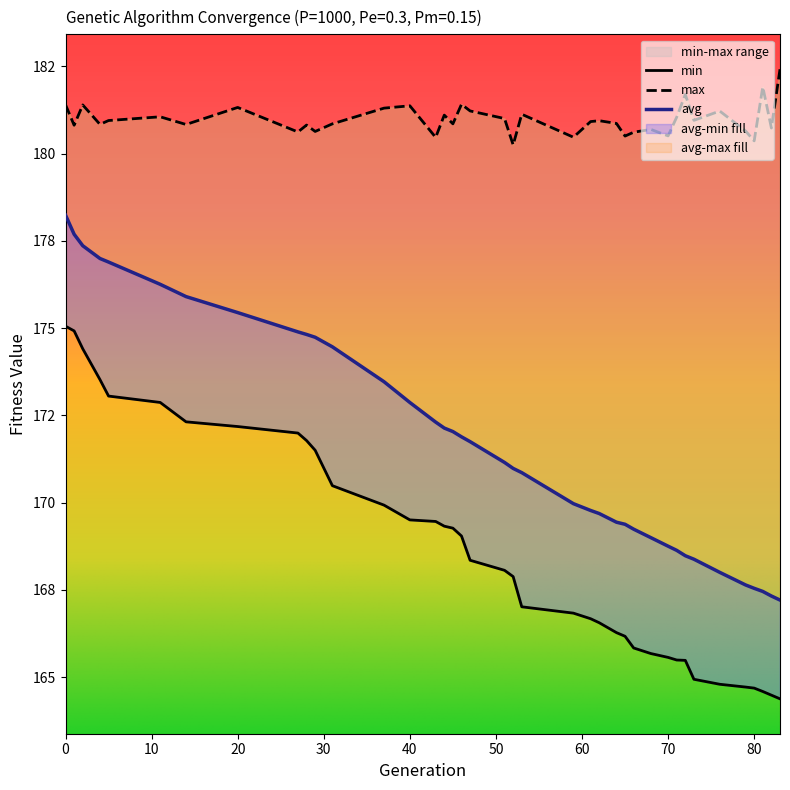

List the labels in order of min value, largest first.

0, 1, 2, 4, 5, 11, 14, 20, 27, 28, 29, 31, 37, 40, 43, 44, 45, 46, 47, 51, 52, 53, 59, 61, 62, 64, 65, 66, 68, 70, 71, 72, 73, 76, 79, 80, 81, 82, 83